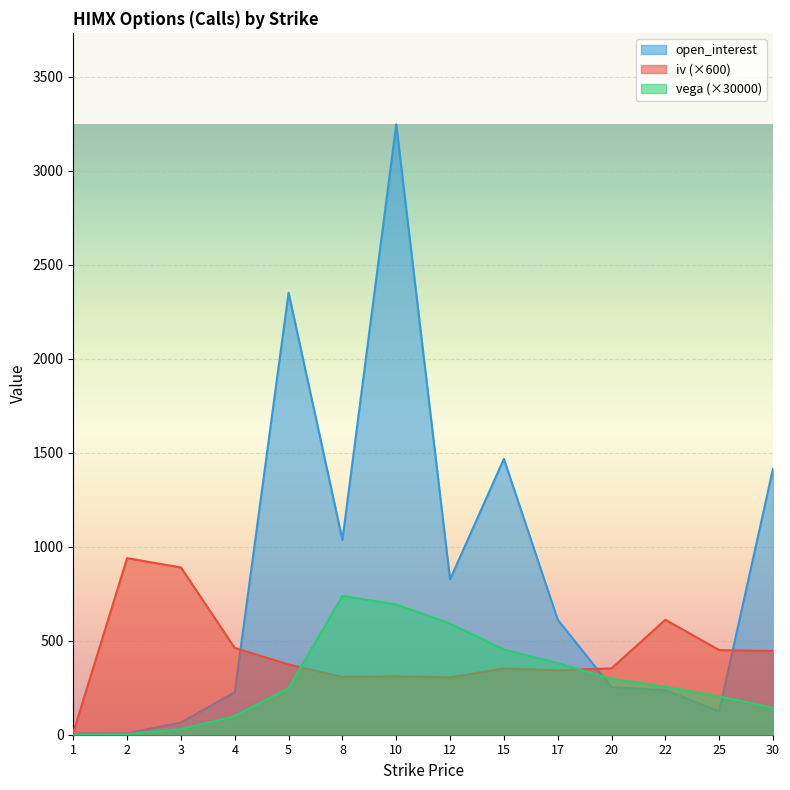

At which label is open_interest closest to 1626?

15